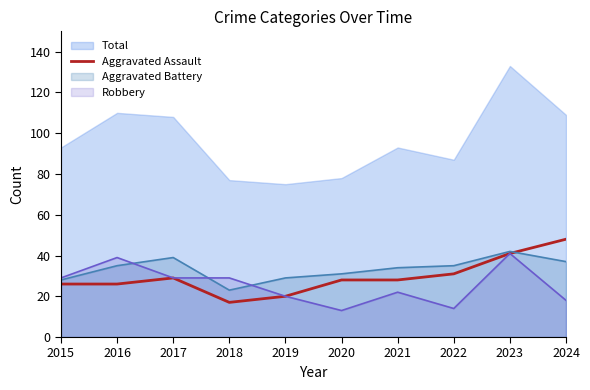

True or false: Total and Aggravated Assault cross at least once.

False